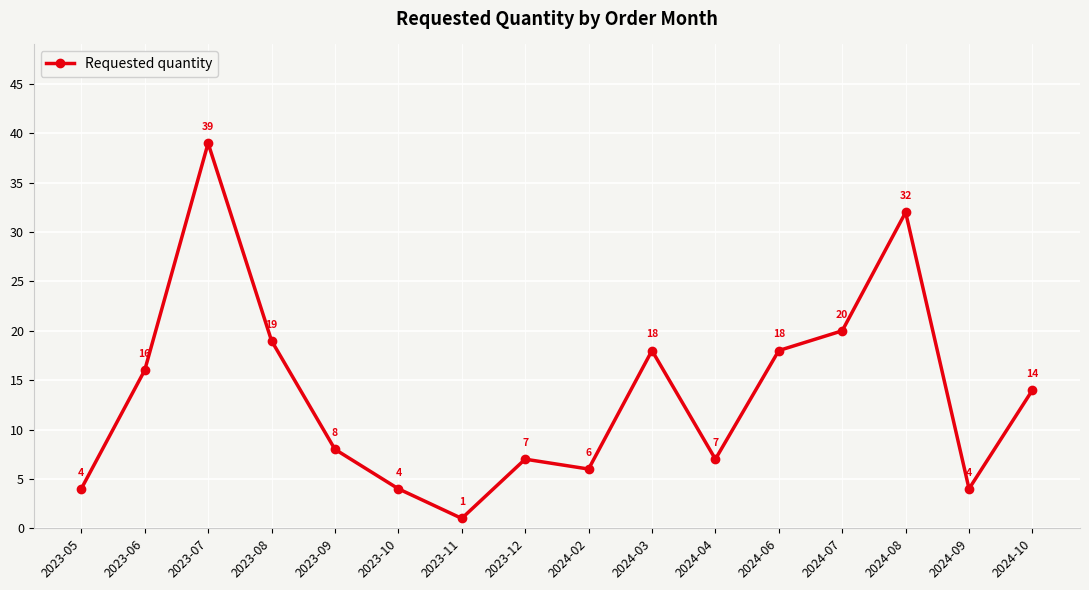

What is the value of the 2nd point from the left?

16